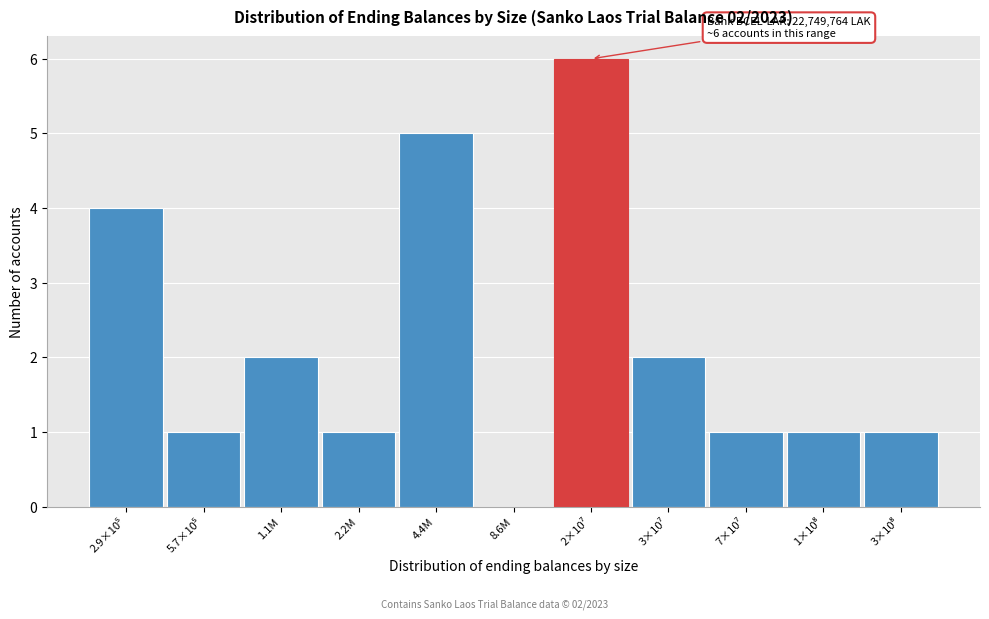

True or false: the data shows 1 at 1.1M.

False